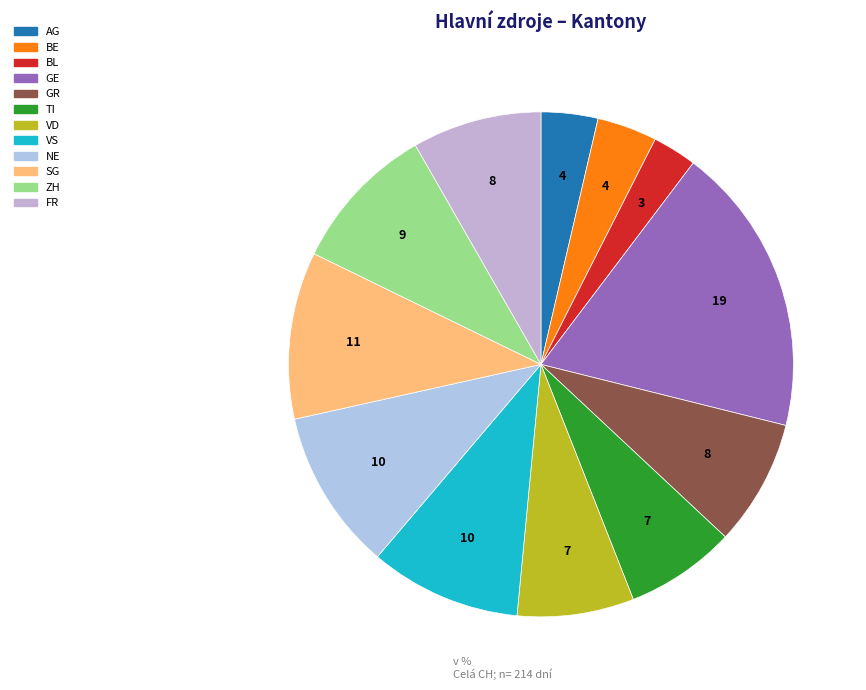

The ZH slice represents 9% of the pie. True or false?

True